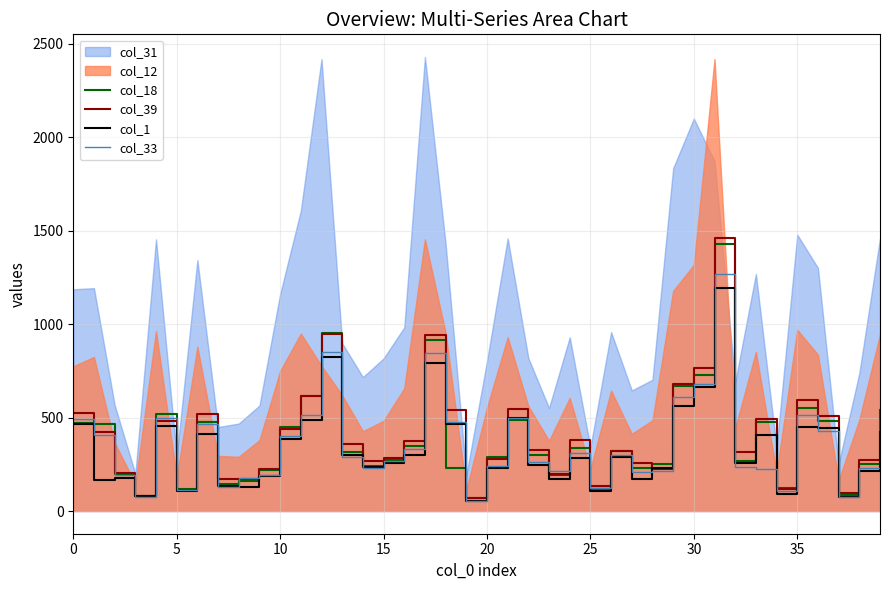

True or false: col_1 has more than 1 points higher than both neighbors.

True